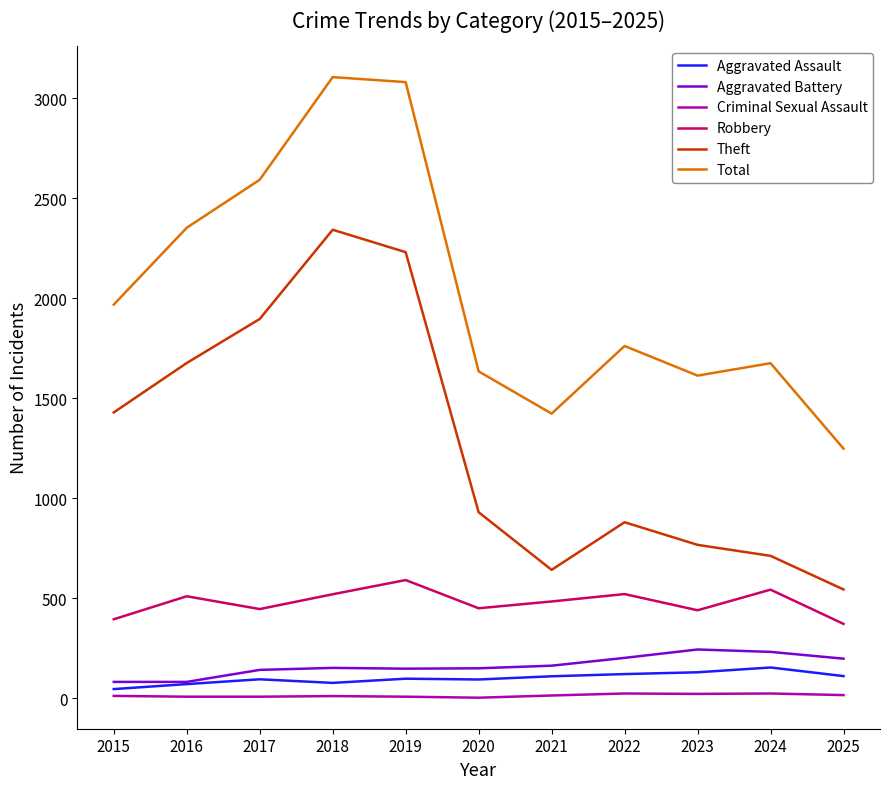

Between 2015 and 2021, which series saw the biggest shift?

Theft